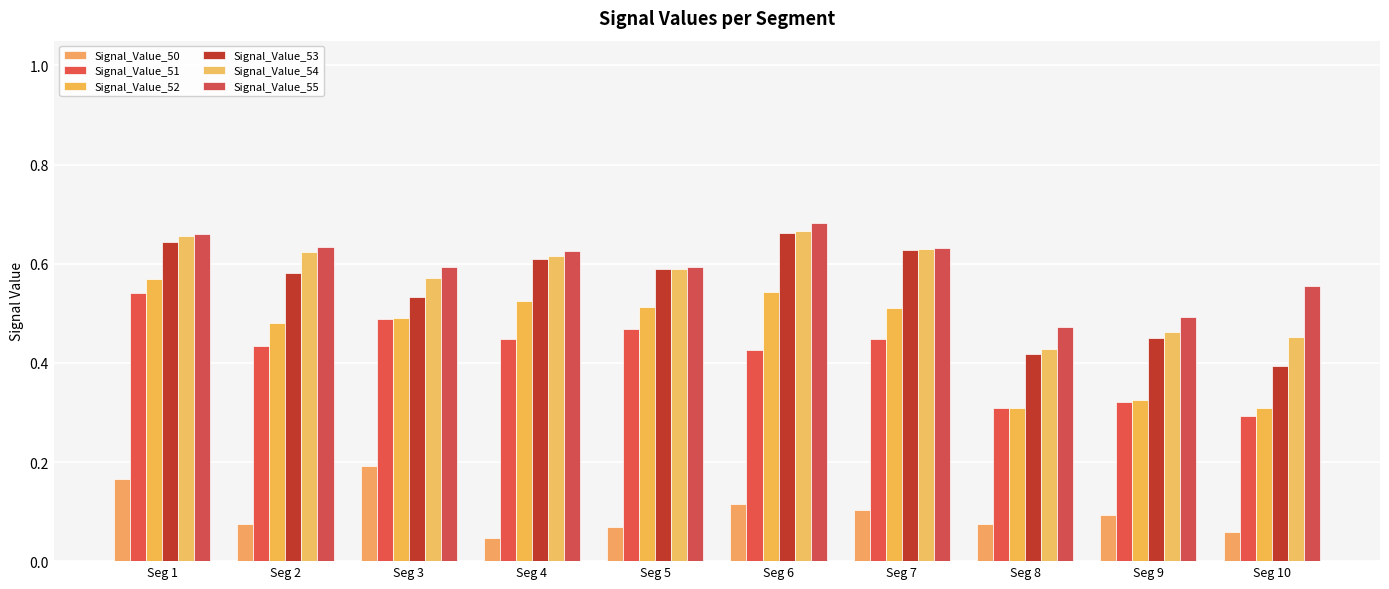

What is the approximate value of Signal_Value_51 at Seg 6?

0.4